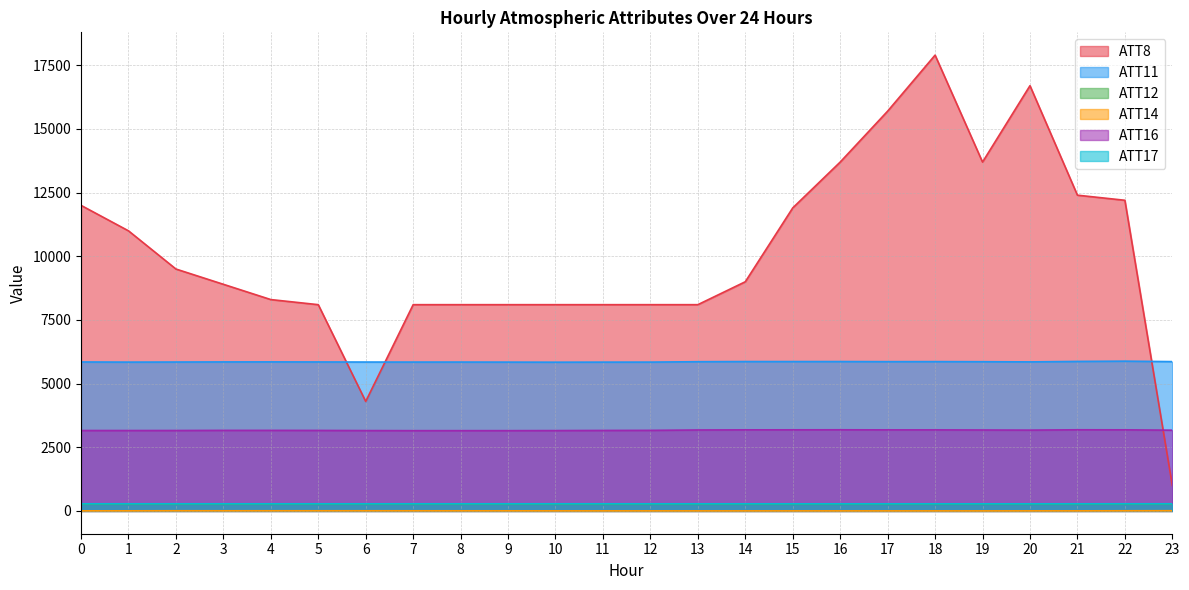

How many data points does each series have?

24